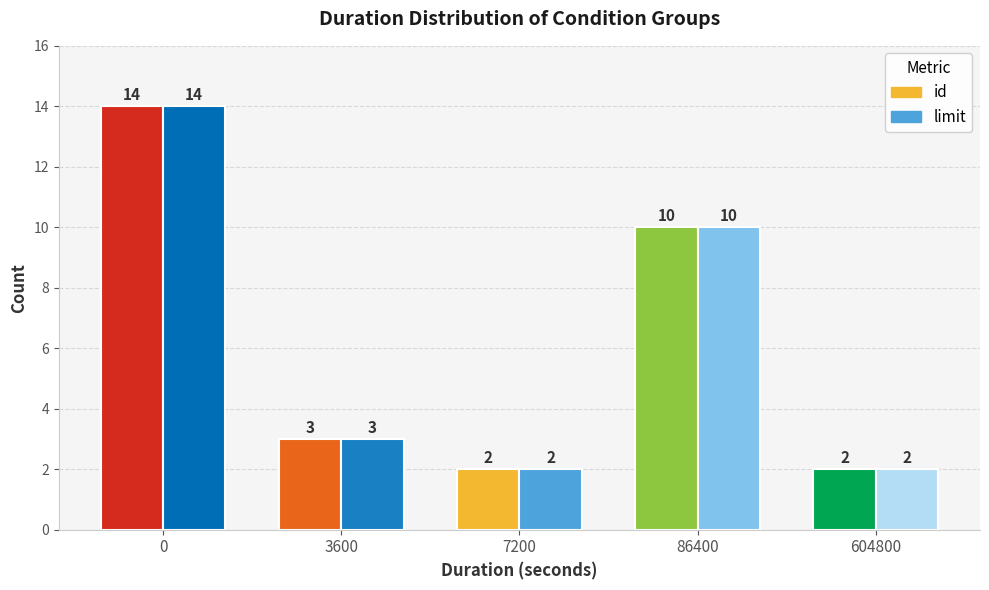

Which series changed the most between 0 and 7200?

id